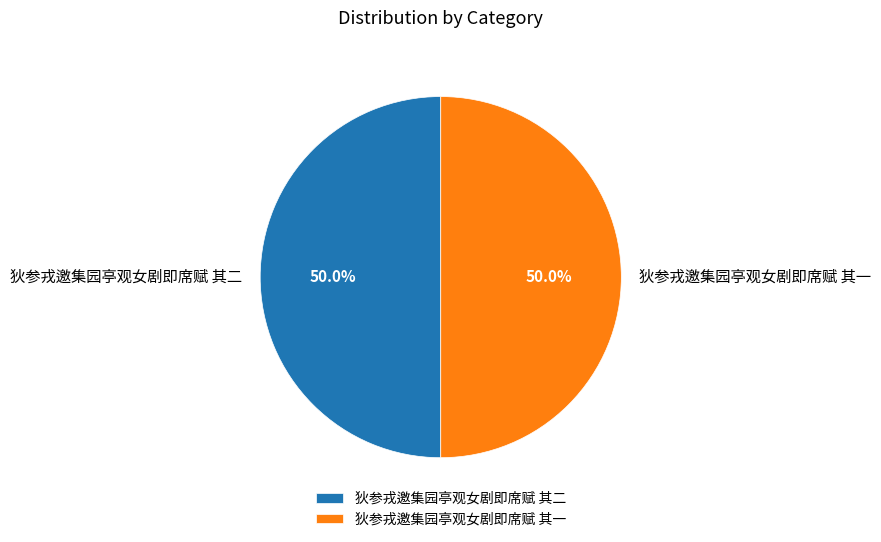

To the nearest percent, what portion does 狄参戎邀集园亭观女剧即席赋 其一 represent?

50%